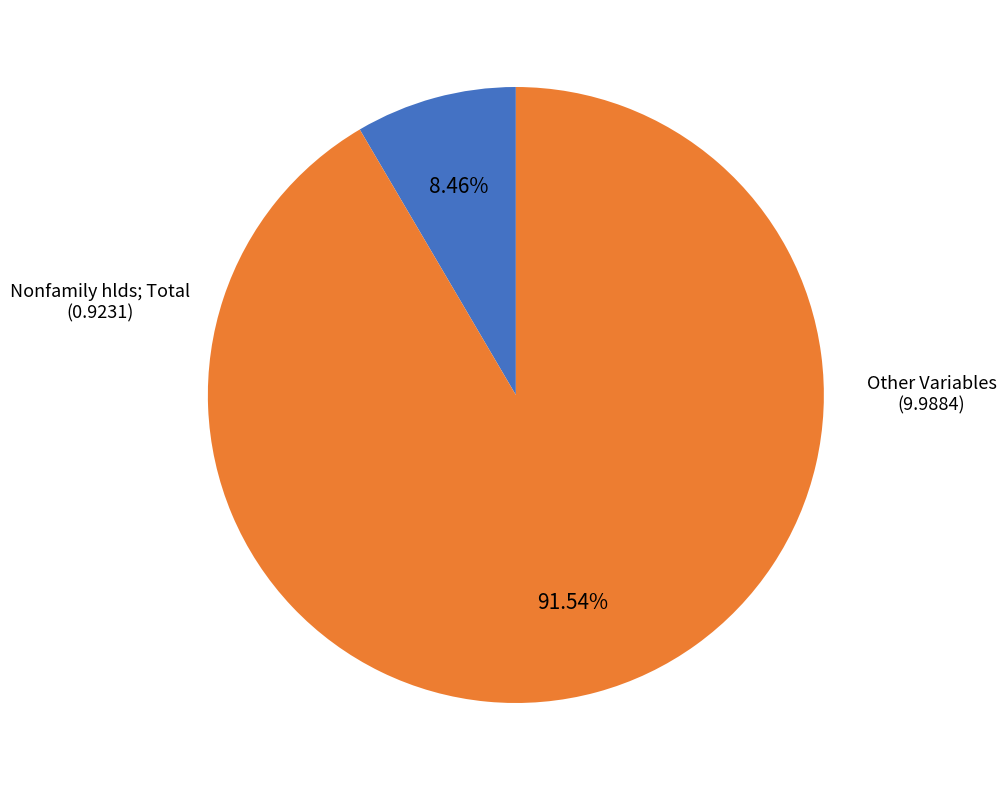

Does any single category account for the majority?

Yes